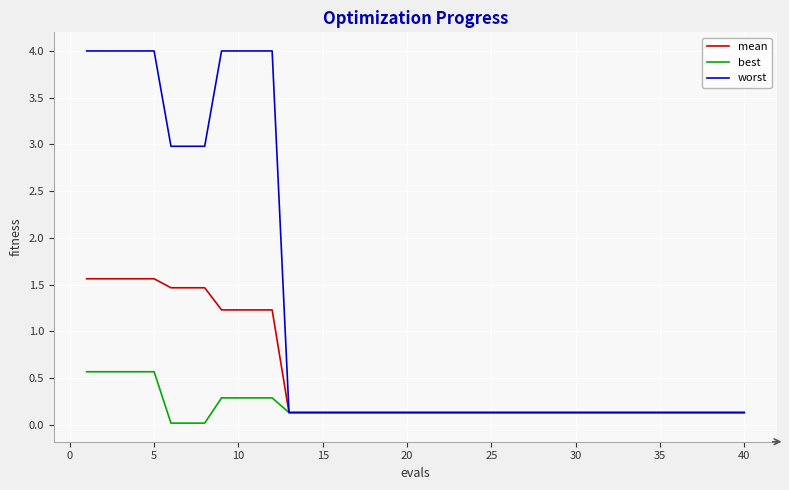

List the series in order of their overall mean, lowest first.

best, mean, worst